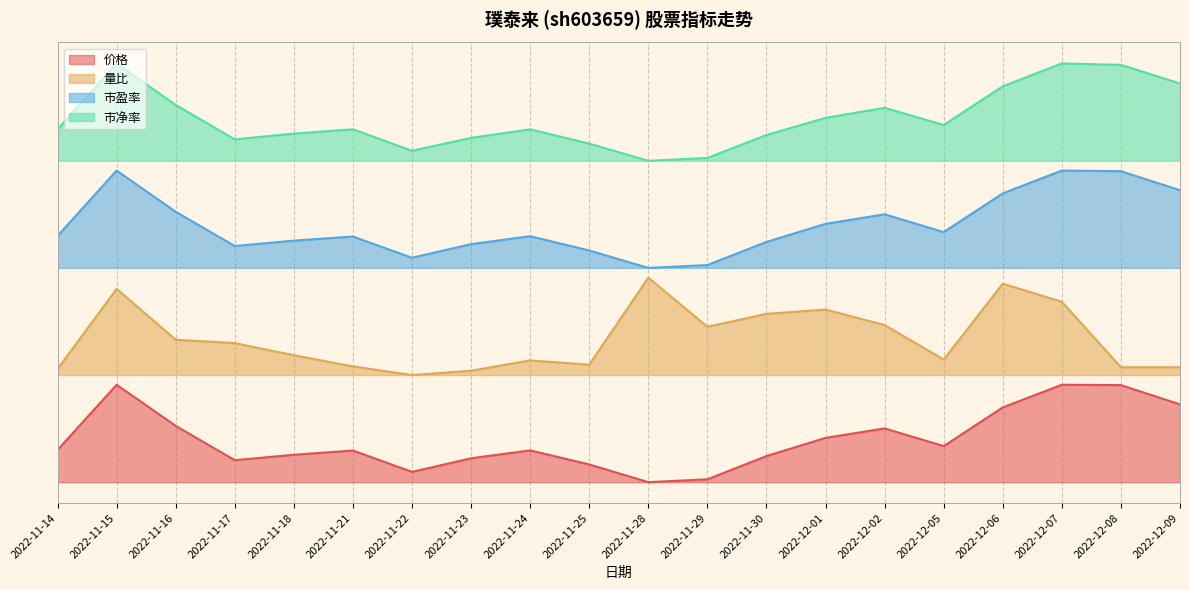

Is it true that 市盈率 equals 2.5 at 2022-11-14?

True